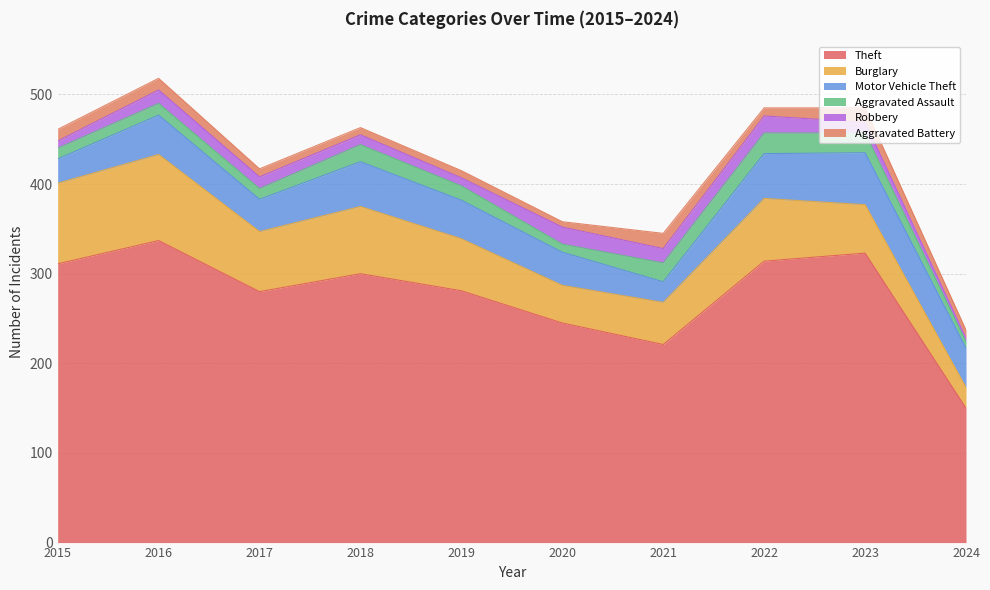

Where is Burglary nearest to the value 59?

2019